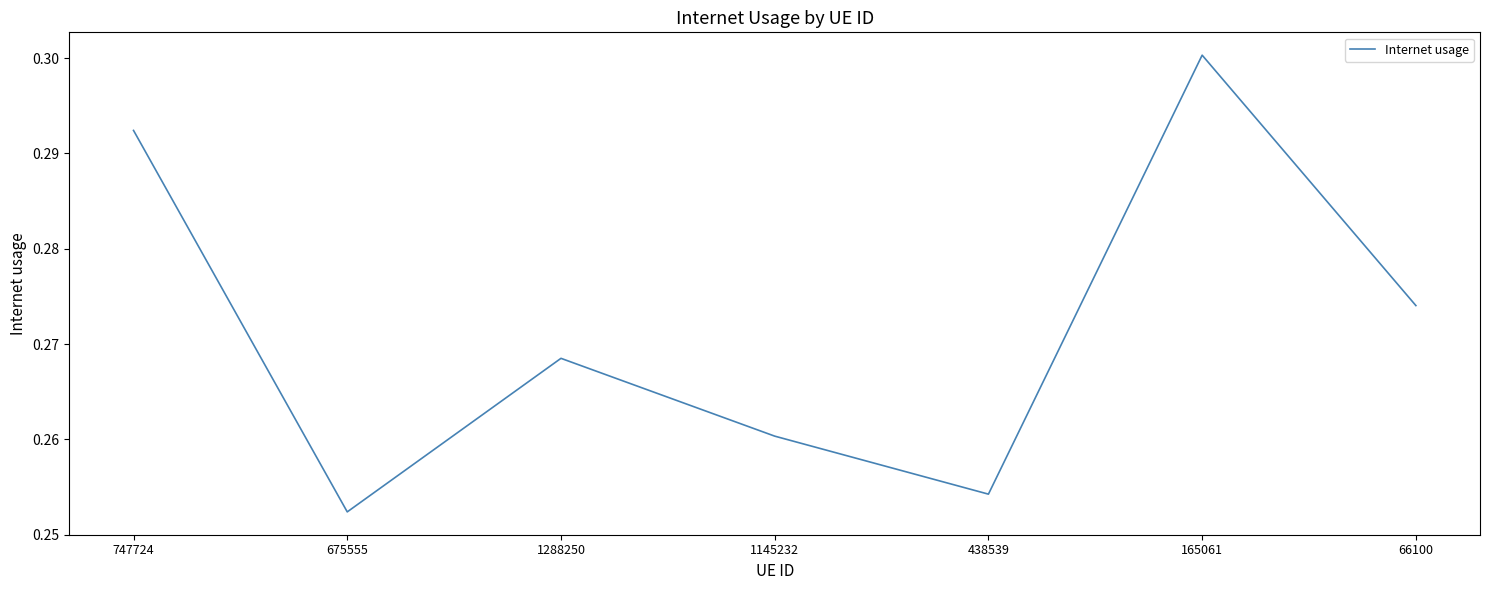

At which label is the value closest to 0?

675555